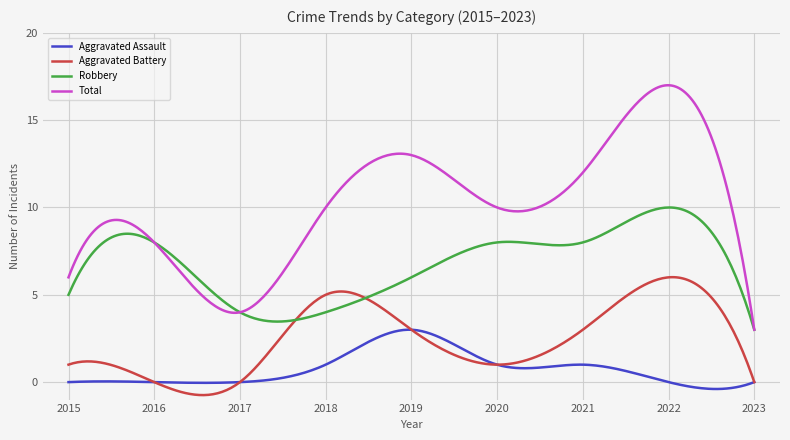

Does the chart display data point markers on the line(s)?

No